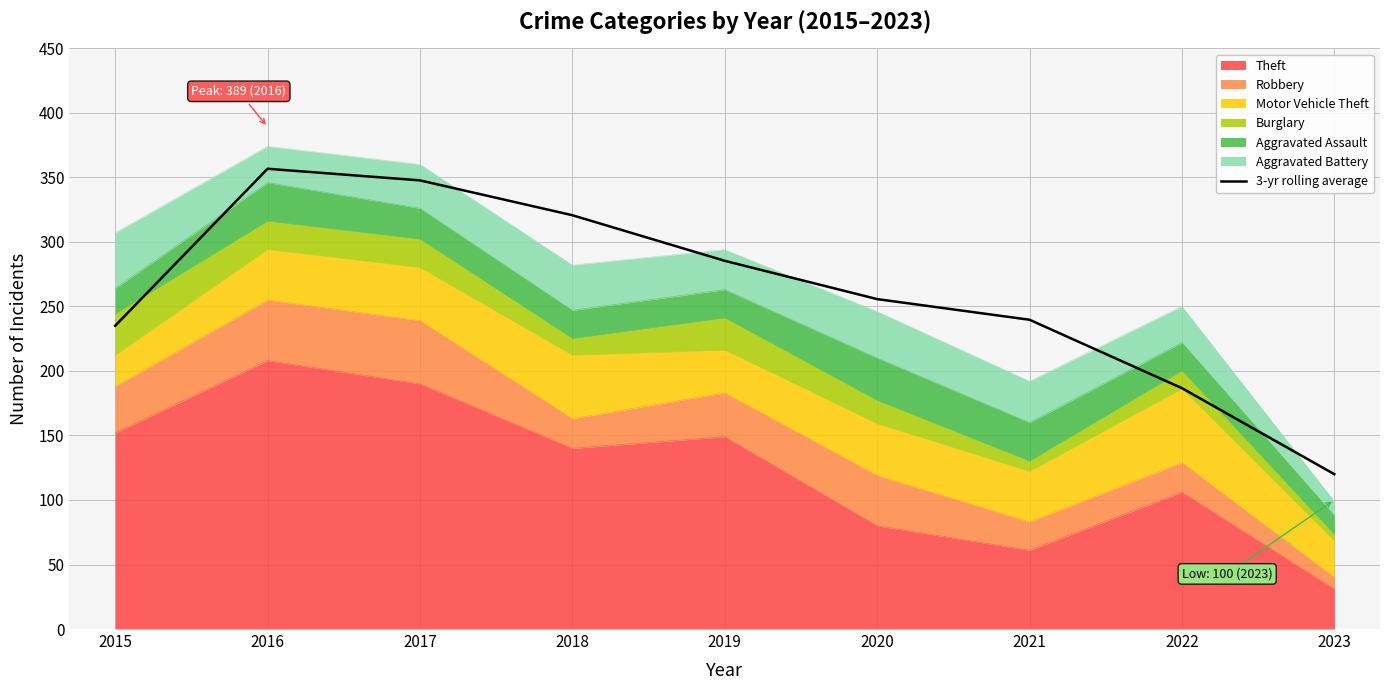

True or false: there are more than 2 points higher than both neighbors.

False